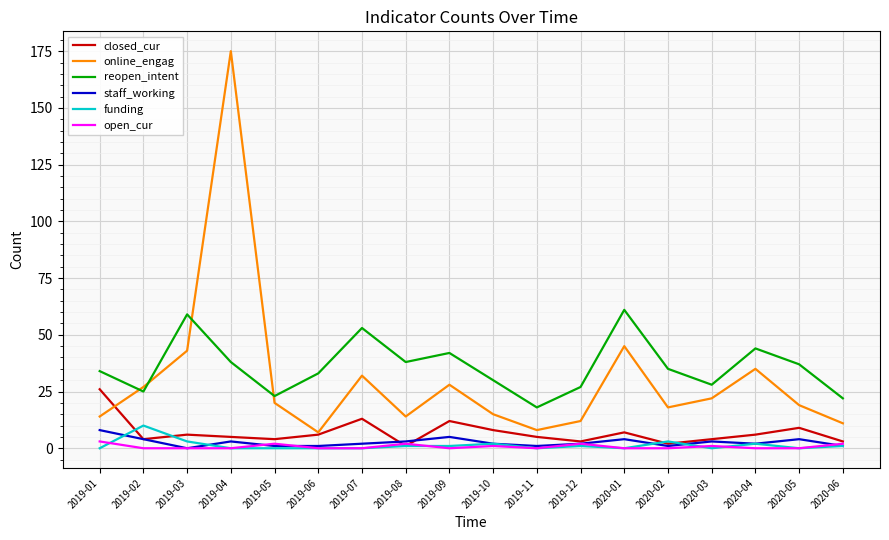

The value of reopen_intent at 2019-10 is 30. True or false?

True